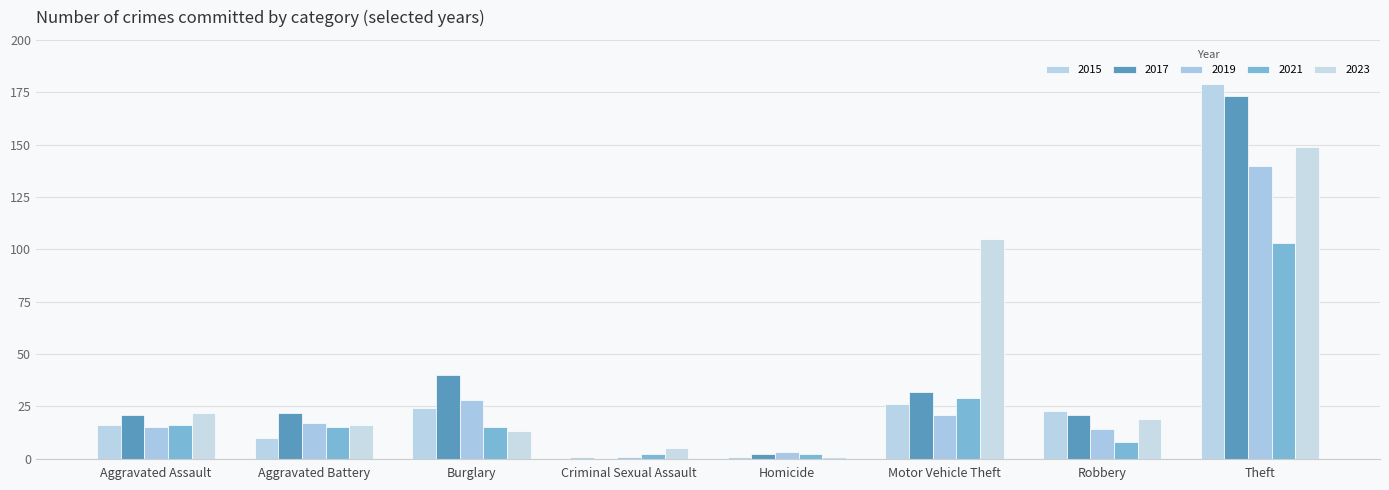

What is the label of the 3rd bar from the right?

Motor Vehicle Theft